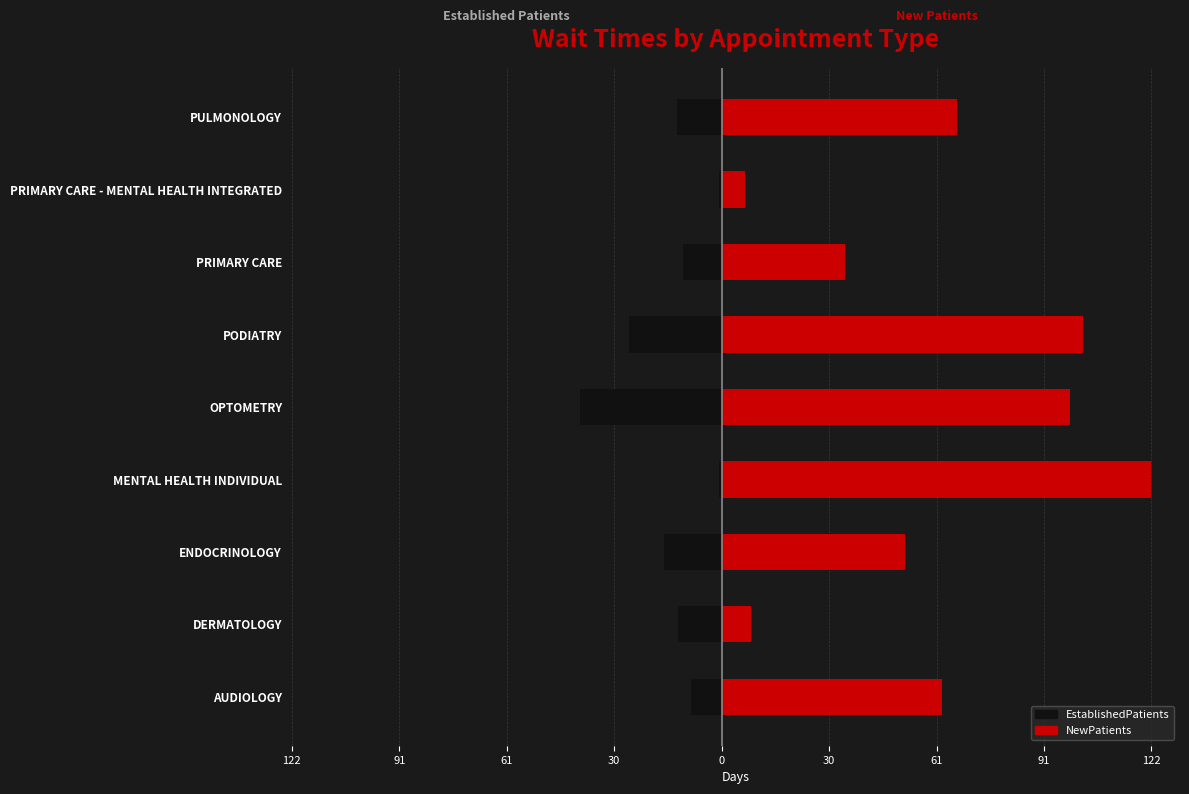

Rank the series by their maximum value, from lowest to highest.

EstablishedPatients, NewPatients